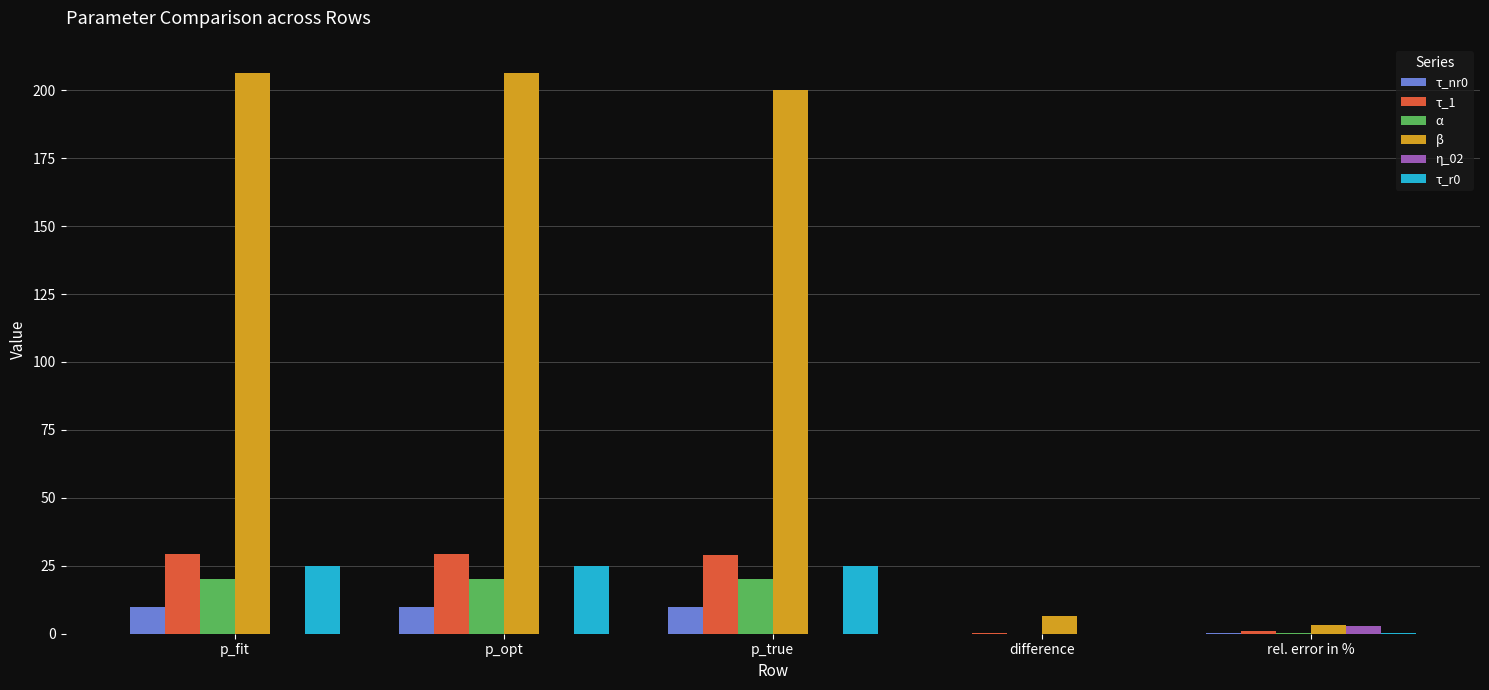

Count the number of data series in this chart.

6